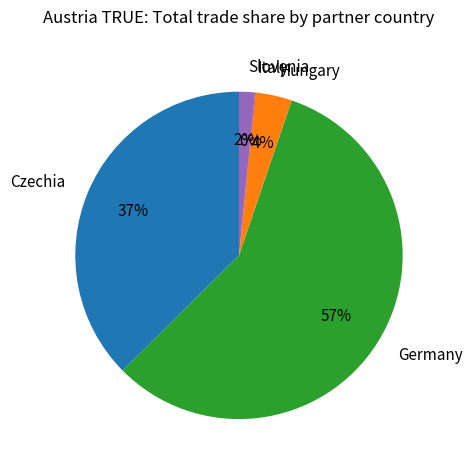

Do Slovenia and Hungary together represent more than half of the pie?

No